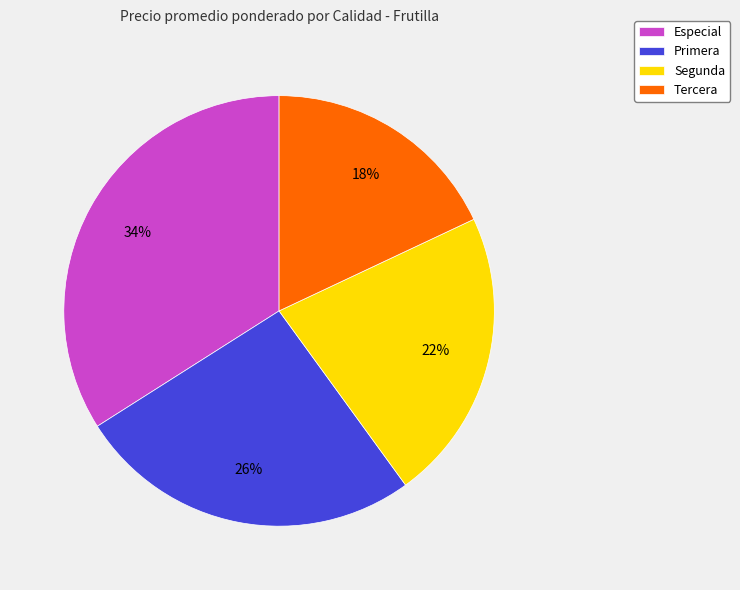

Do Primera and Especial together represent more than half of the pie?

Yes